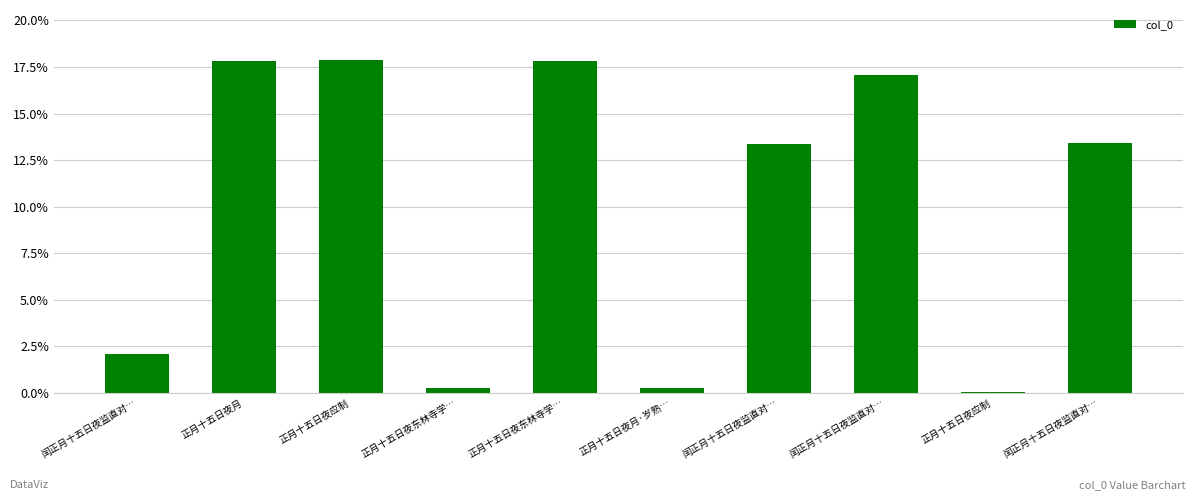

What is the sum of the values at 正月十五日夜应制 and 正月十五日夜东林寺学…?

0.3